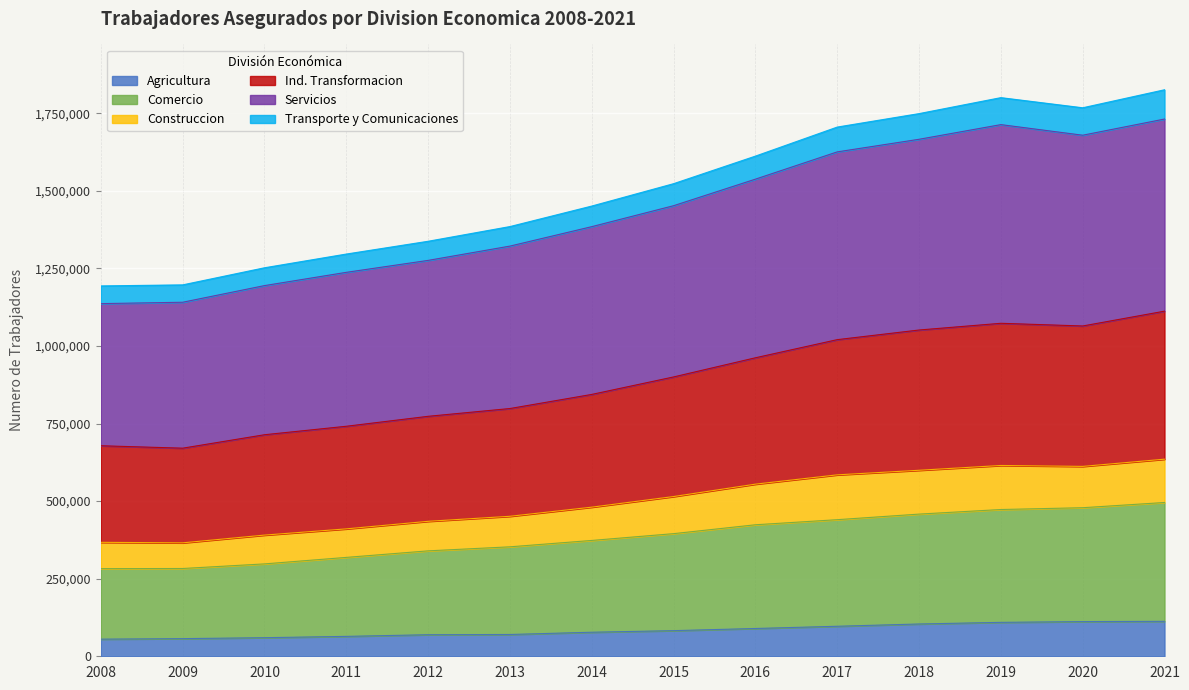

What is the total value across all series at 2012?

1337453